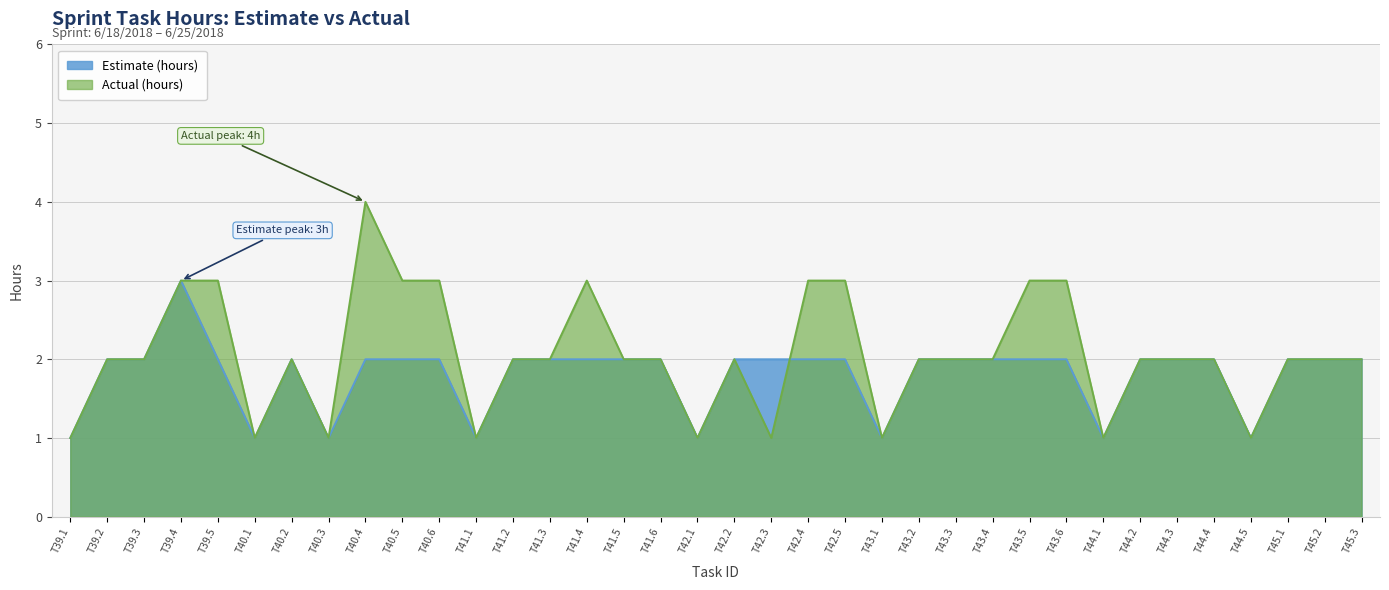

Where do Estimate (hours) and Actual (hours) first cross each other?

T42.3 and T42.4